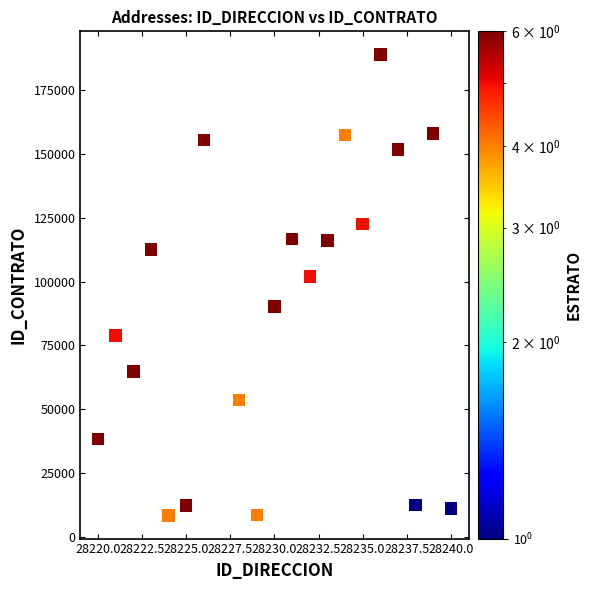

What Y value in the scatter plot is closest to 98694?

102052